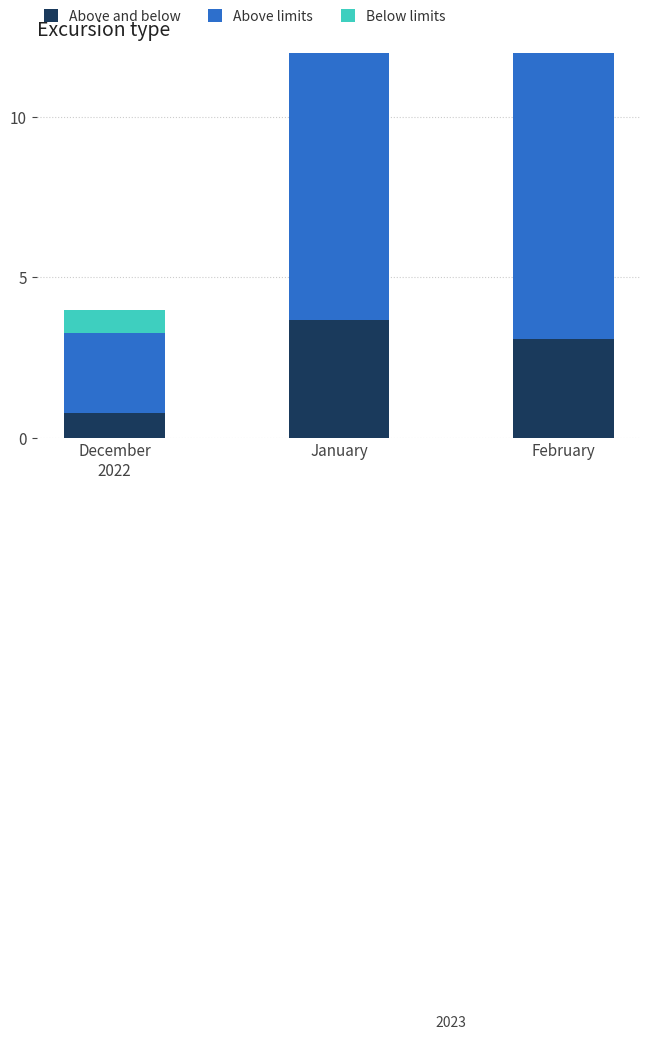

Rank the categories by Below limits value from highest to lowest.

January, February, December
2022